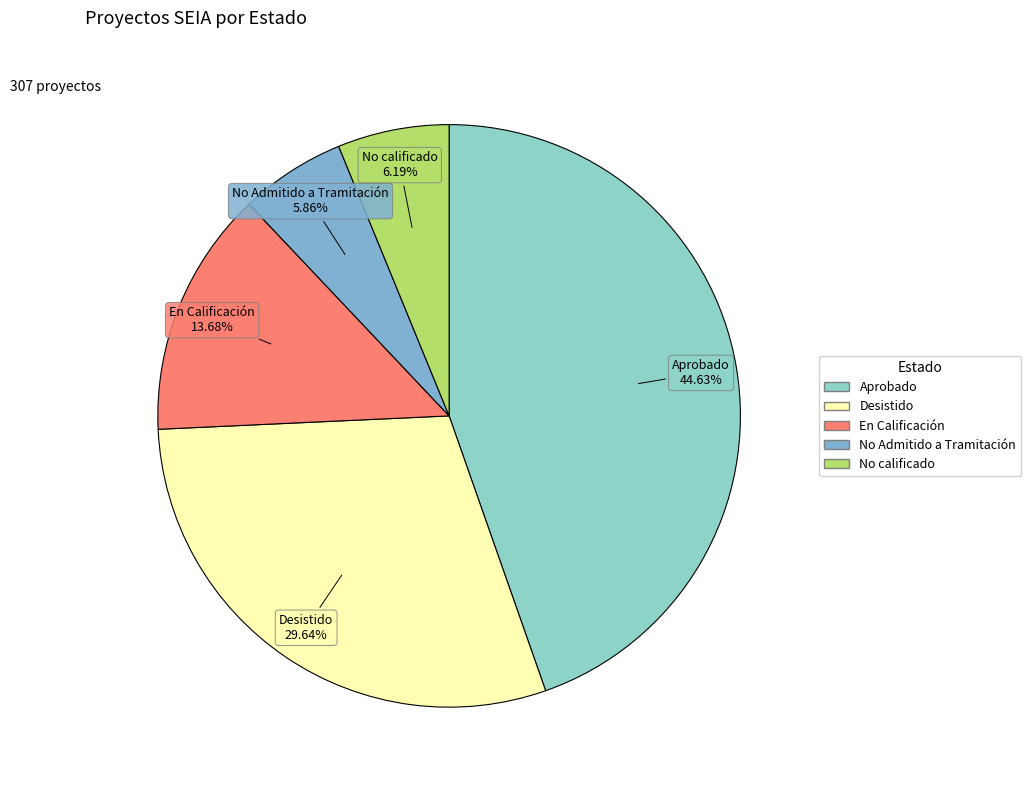

Which category has the biggest portion of the pie?

Aprobado